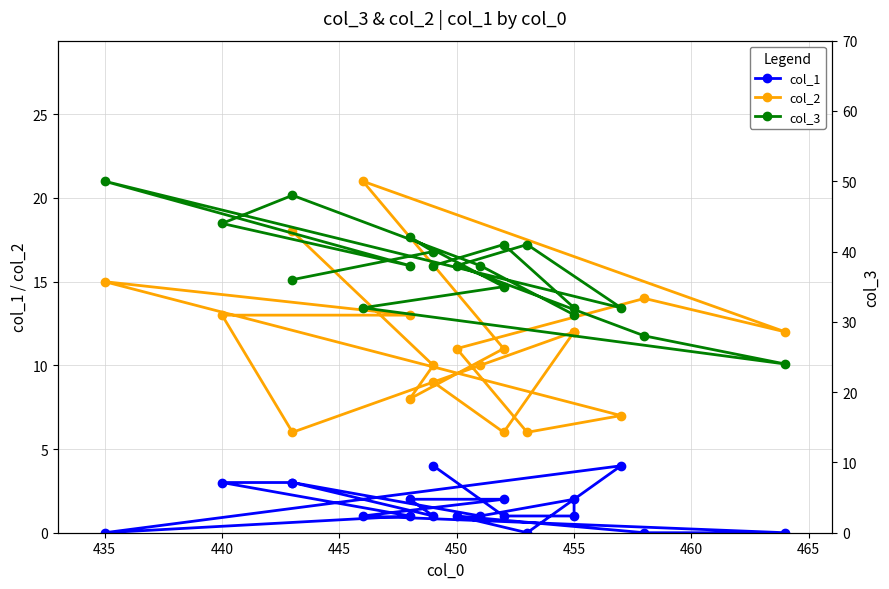

What is the label of the 6th point from the left?

455